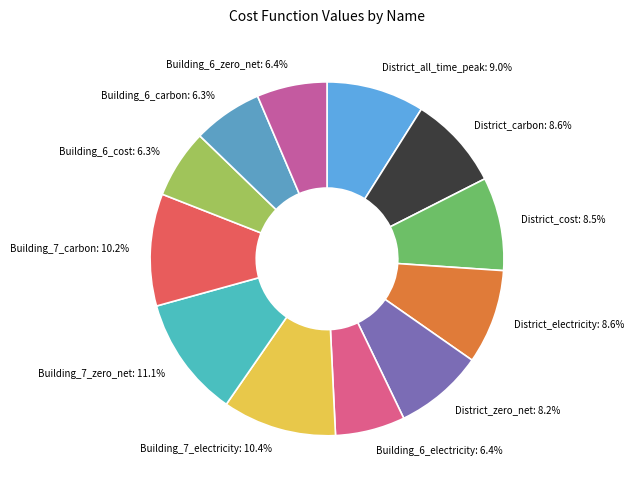

Is there a majority slice in this chart?

No